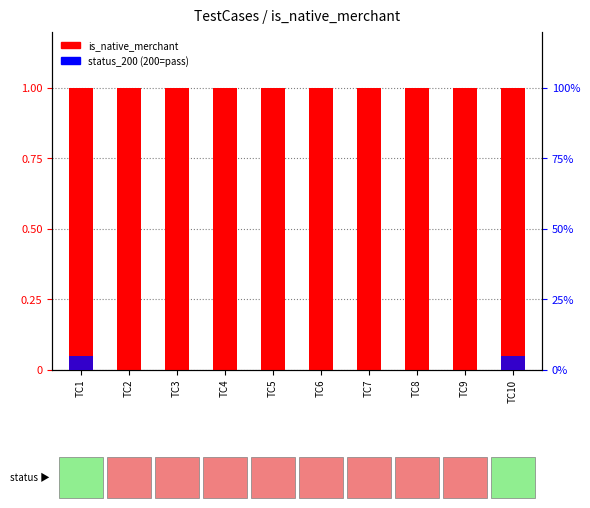

How many categories are shown in the chart?

10